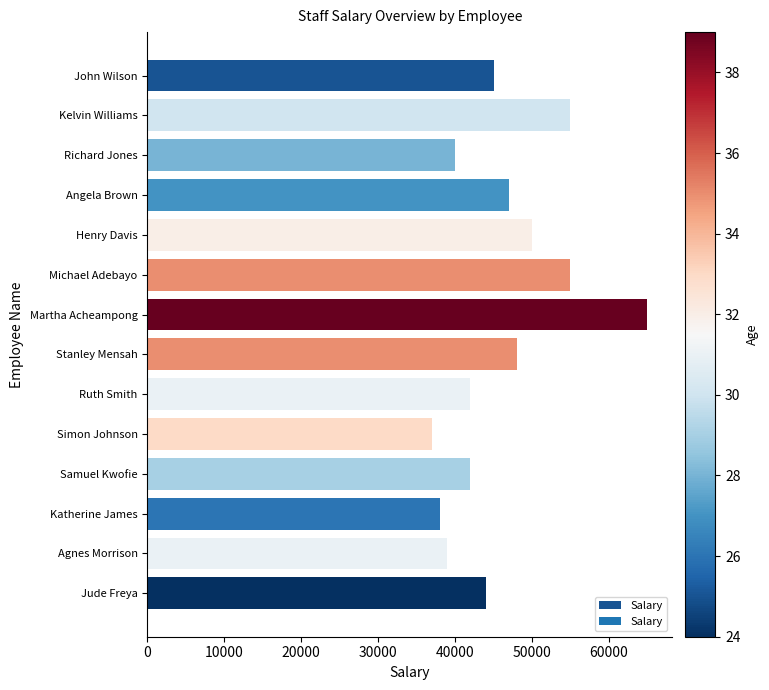

What is the difference between the maximum and minimum values?

28000